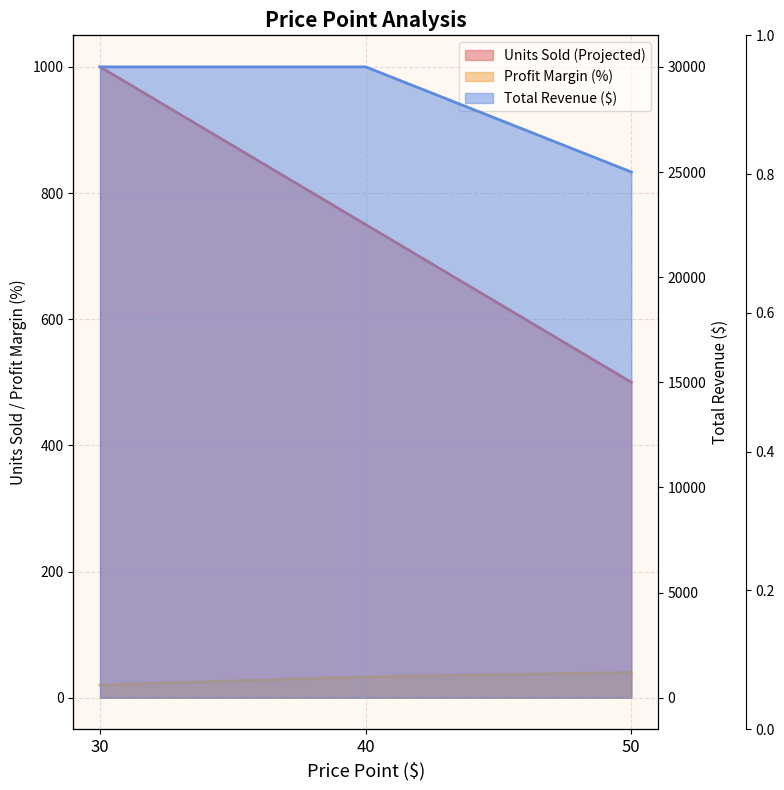

Is it true that Units Sold (Projected) equals 500 at 50?

True